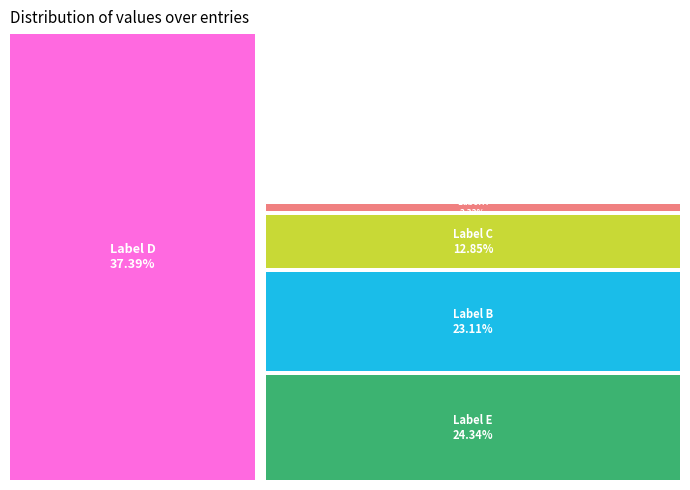

How much of the chart is everything except 翰苑荐为应奉文字二十韵?

97.7%